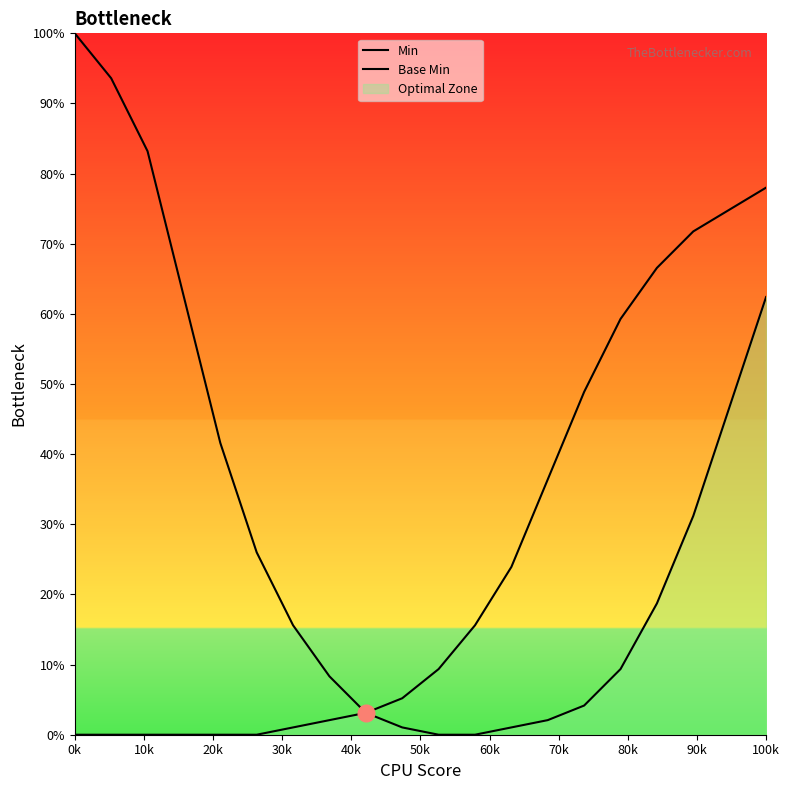

Count the number of data series in this chart.

2